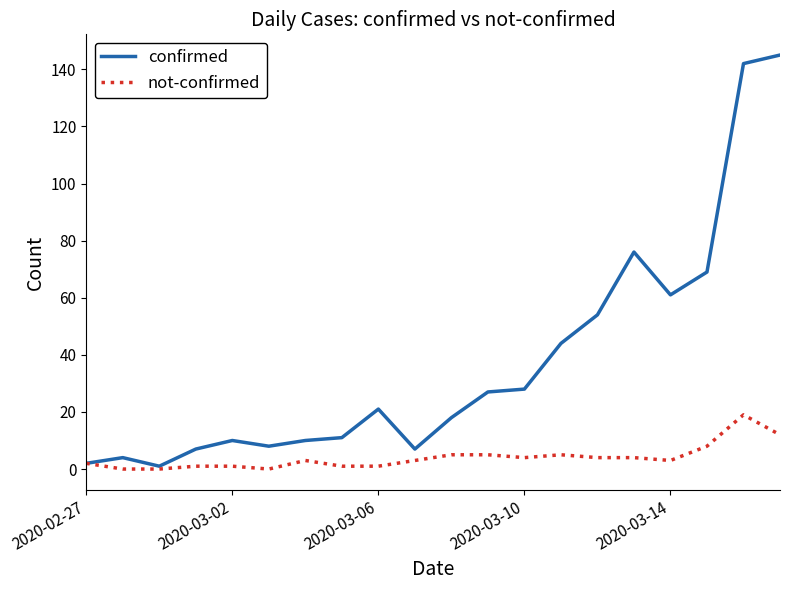

Which series has the widest spread of values?

confirmed